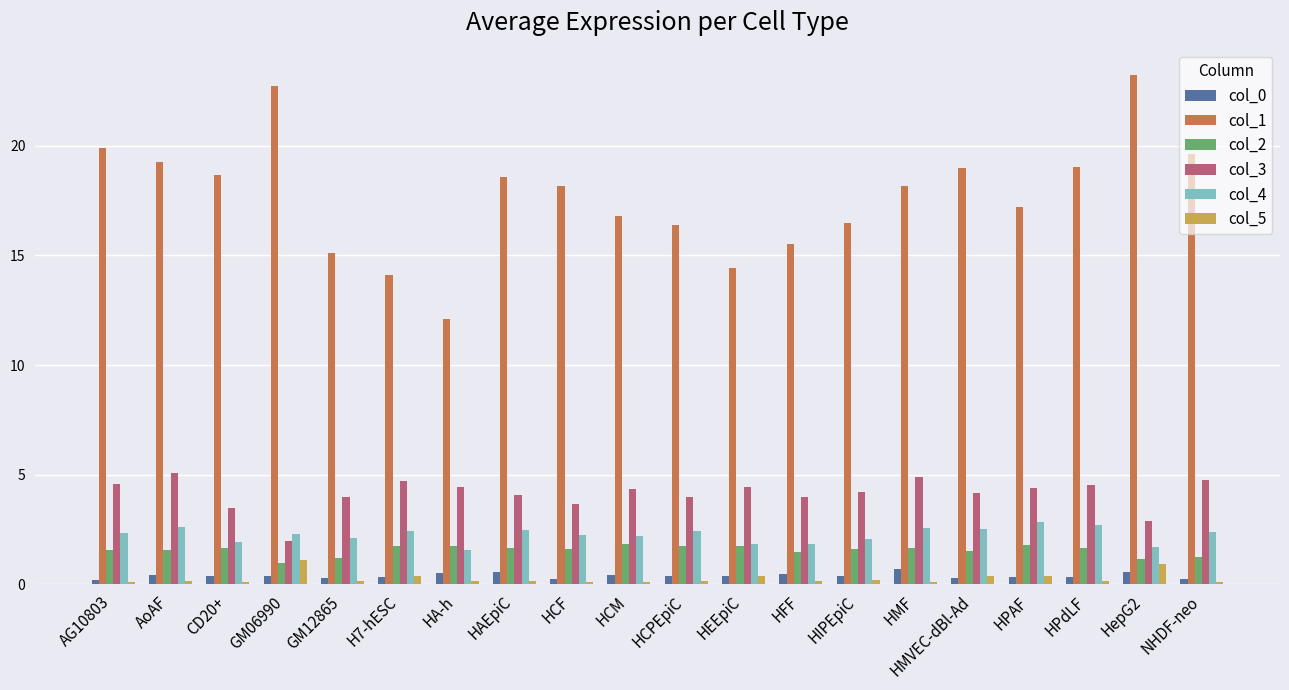

Where does the col_3 series first go above 4?

AG10803